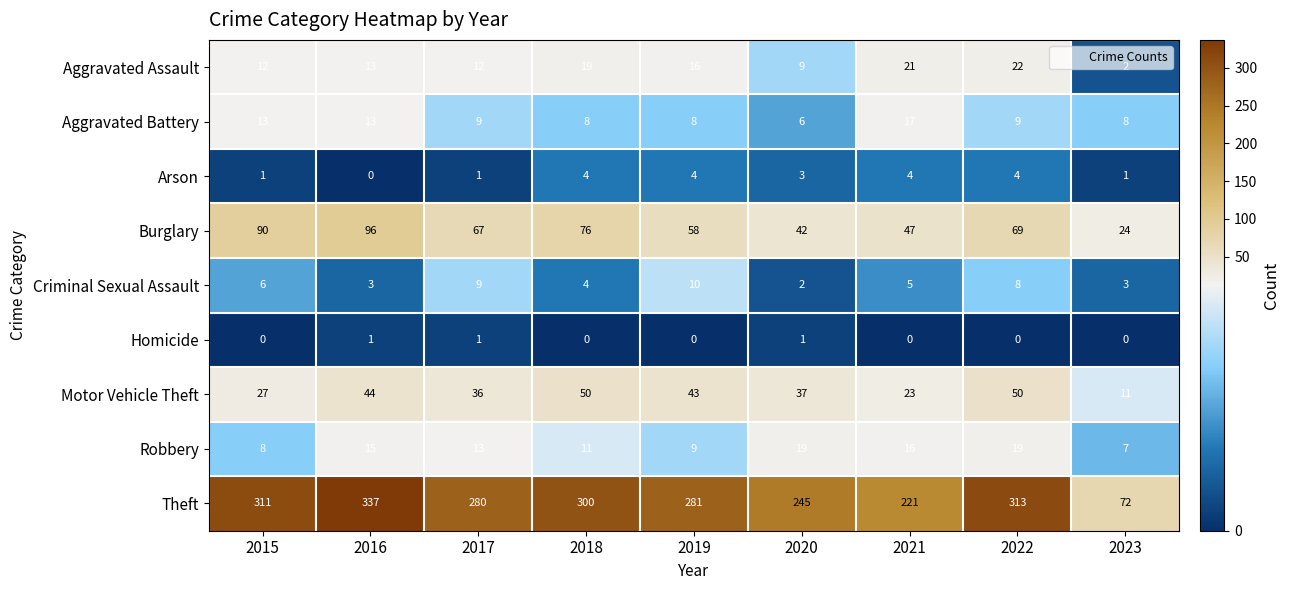

Read the Robbery value at 2018, to the nearest 5.

10